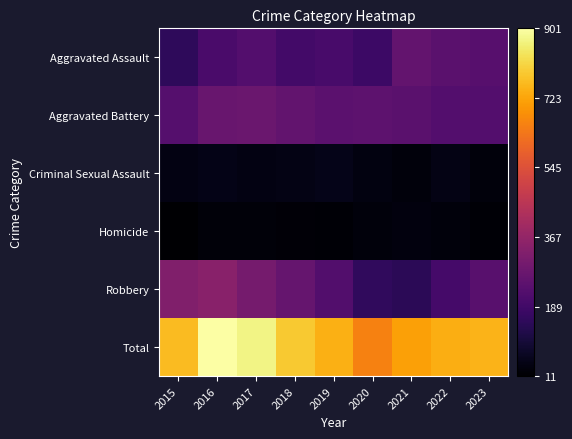

Rank the series by their maximum value, from lowest to highest.

Homicide, Criminal Sexual Assault, Aggravated Assault, Aggravated Battery, Robbery, Total